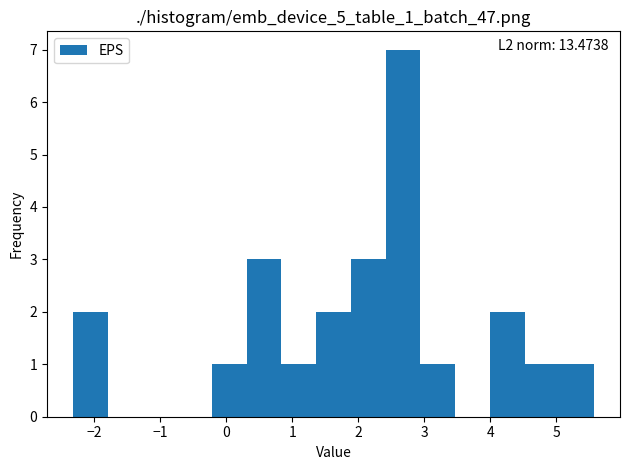

Which range on the x-axis has the tallest bar?

2.4 to 2.9